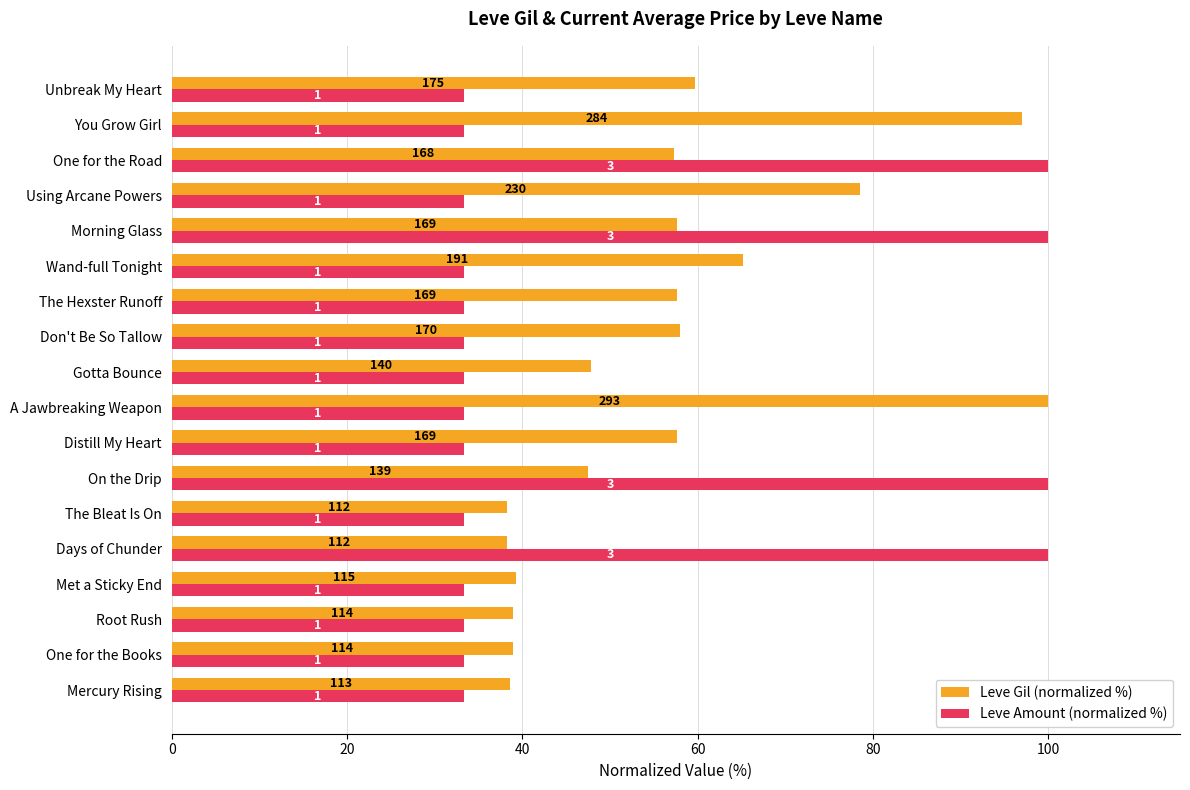

What are all the series names shown in the legend?

Leve Gil (normalized %), Leve Amount (normalized %)